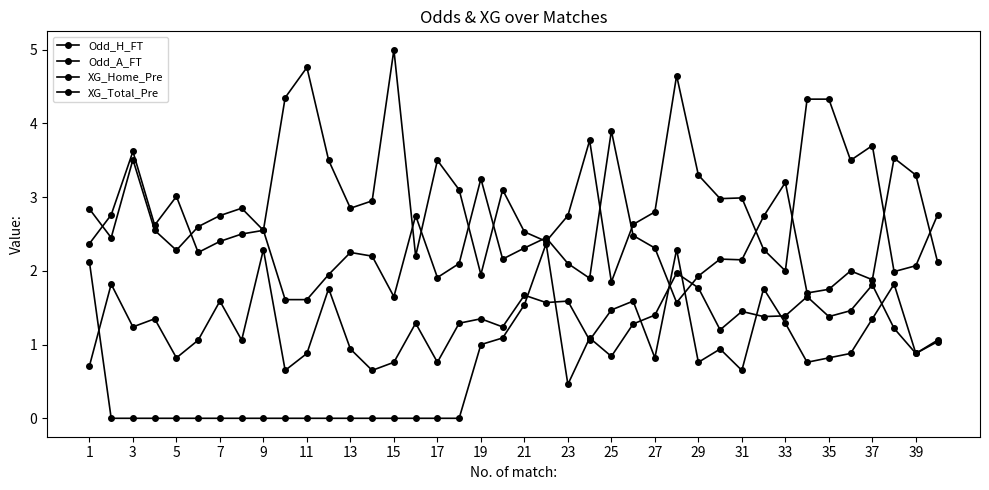

Rank the series by their average value, from highest to lowest.

Odd_A_FT, Odd_H_FT, XG_Total_Pre, XG_Home_Pre